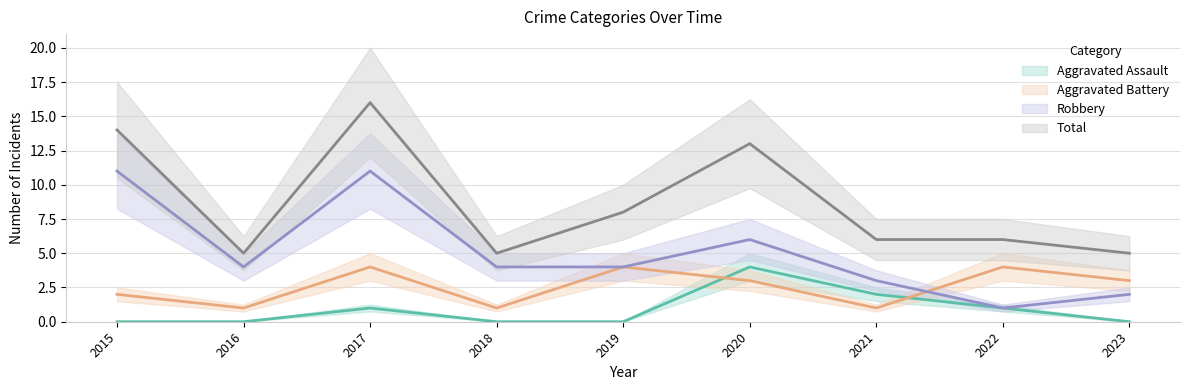

At which category is the sum across all series the highest?

2017